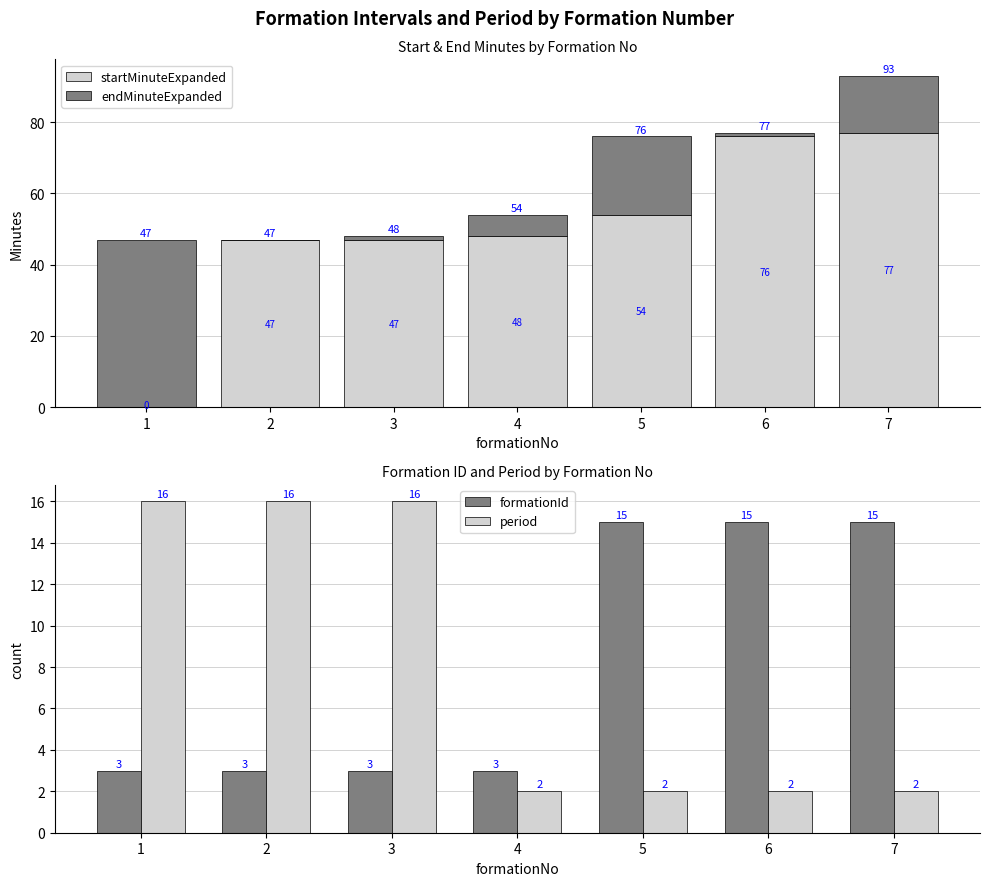

What is the difference between the second highest and minimum values in the formationId series?

12